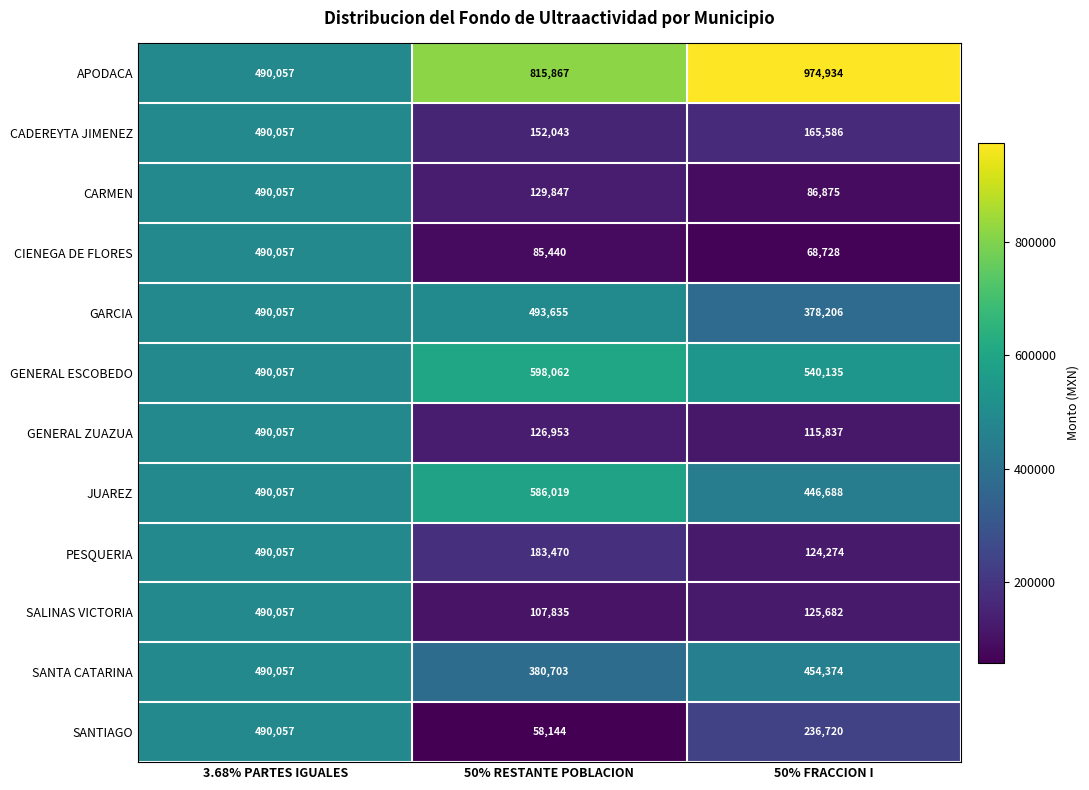

How many categories are shown in the chart?

3